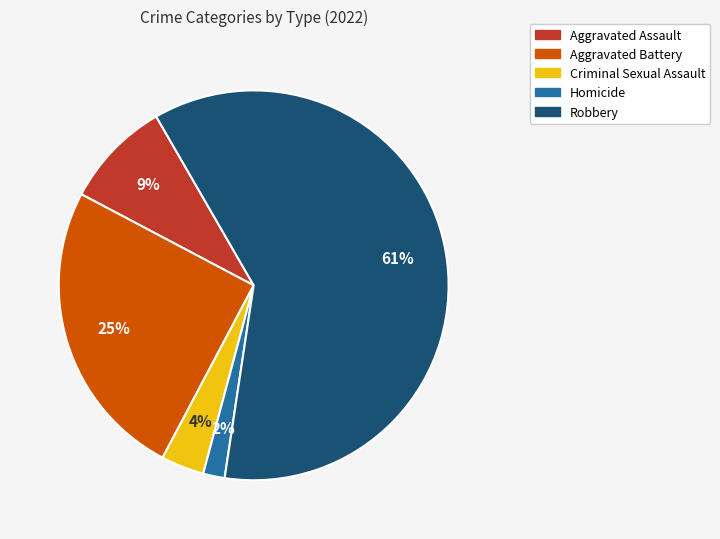

True or false: Aggravated Battery accounts for 25% of the total.

True